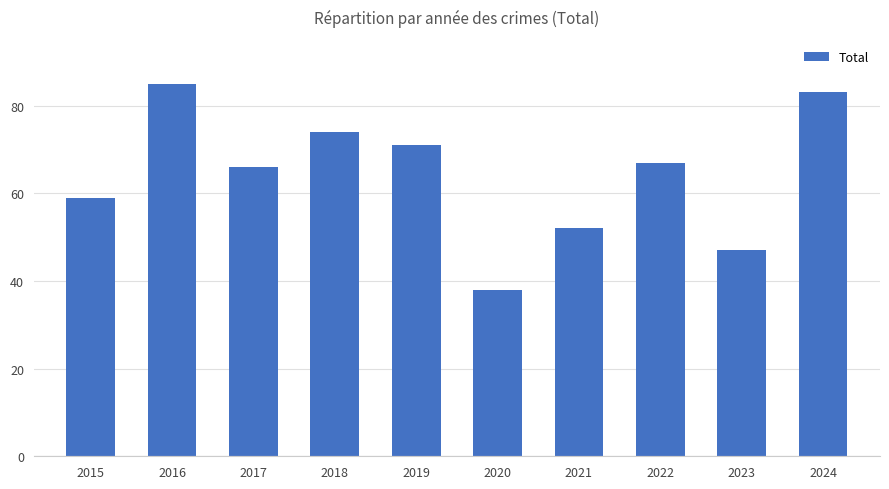

How many series are shown in this chart?

1